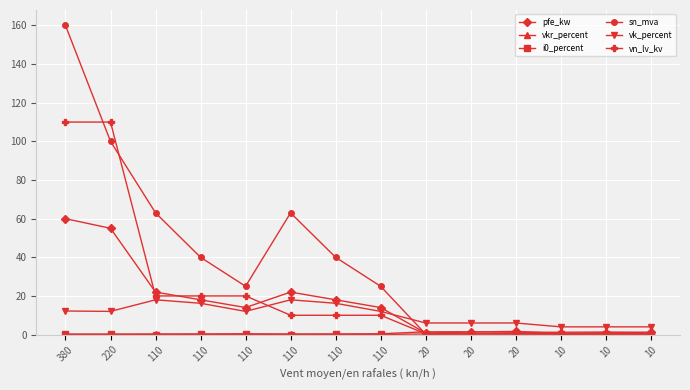

Is it true that i0_percent equals 0.1 at 110?

True